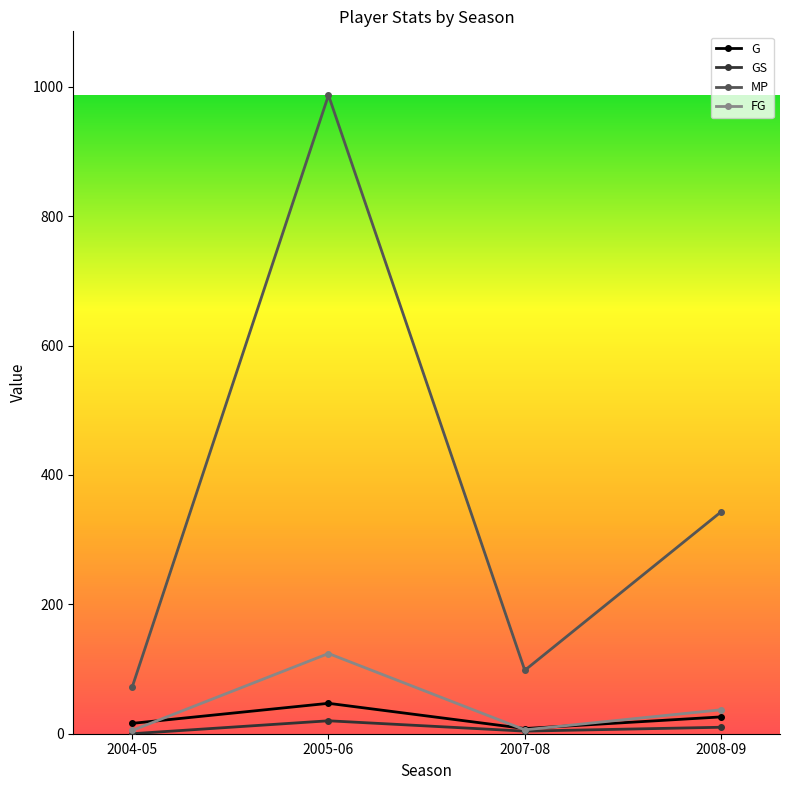

True or false: FG has a value of 5 at 2004-05.

True